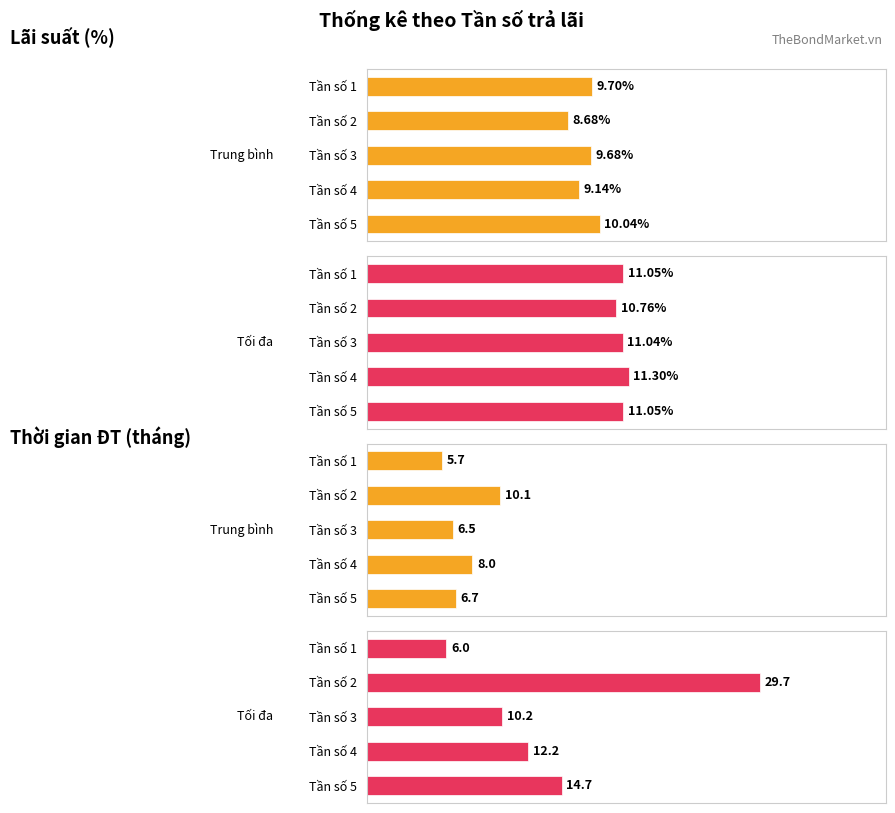

How many data points does each series have?

5